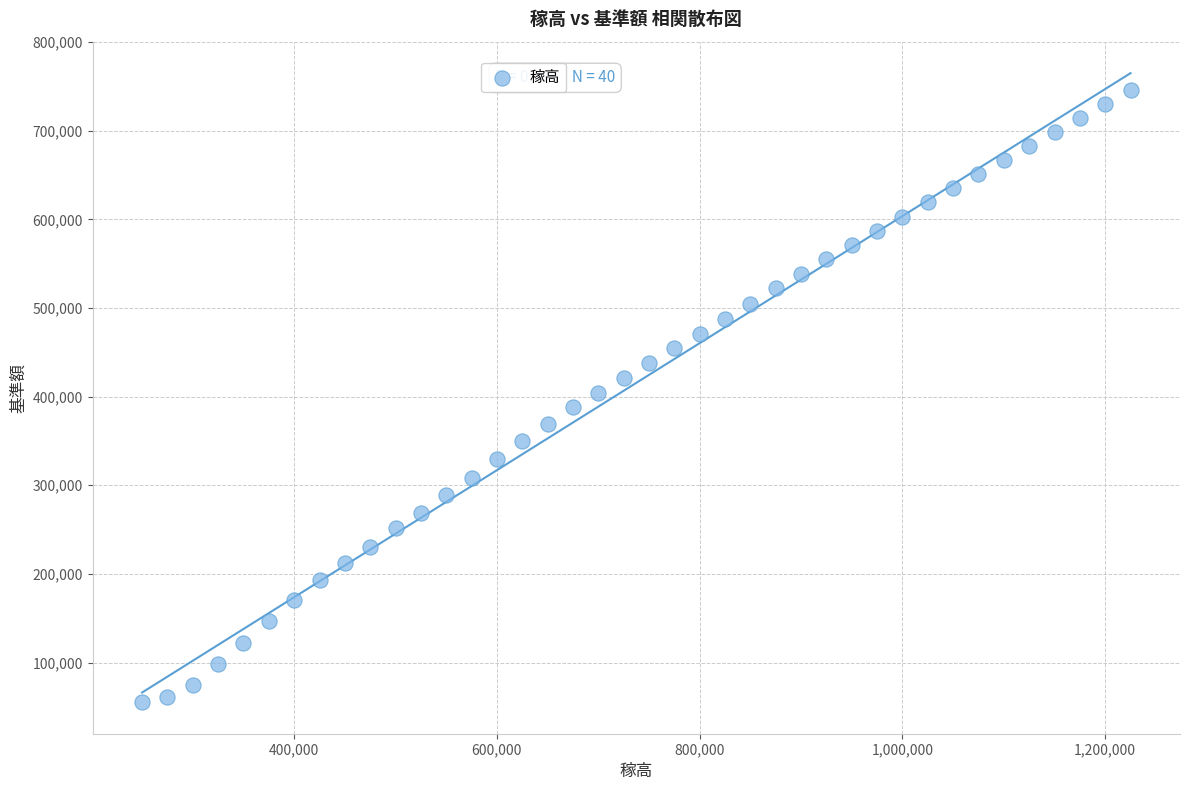

What is the range of X values (max minus min)?

975000